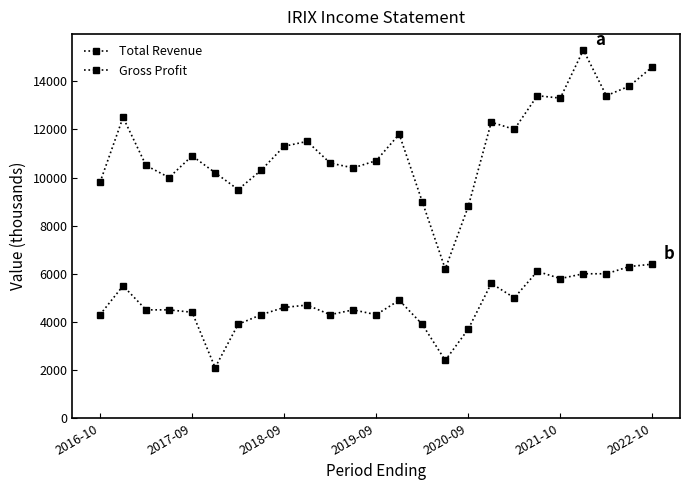

What is the average value of the Gross Profit series?

4720